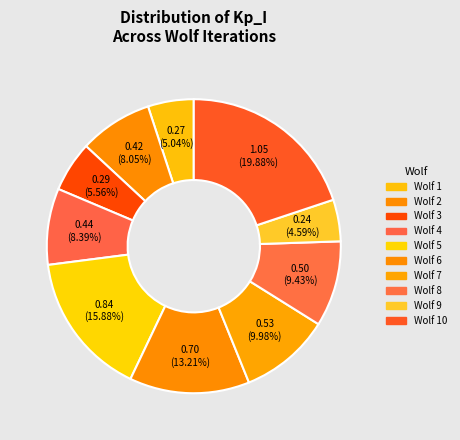

Rank the categories by value from highest to lowest.

Wolf 10, Wolf 5, Wolf 6, Wolf 7, Wolf 8, Wolf 4, Wolf 2, Wolf 3, Wolf 1, Wolf 9